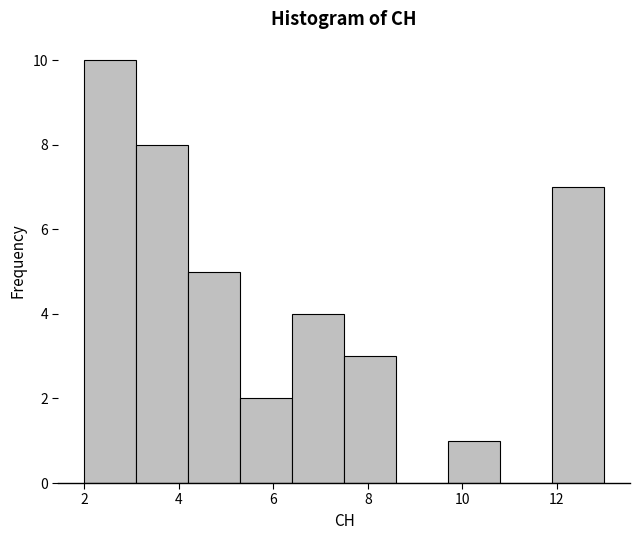

Over which range of the x-axis is the bar tallest?

2.0 to 3.1